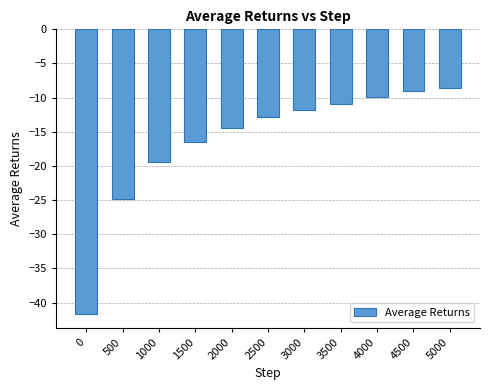

What is the difference between the maximum and minimum values?

33.1